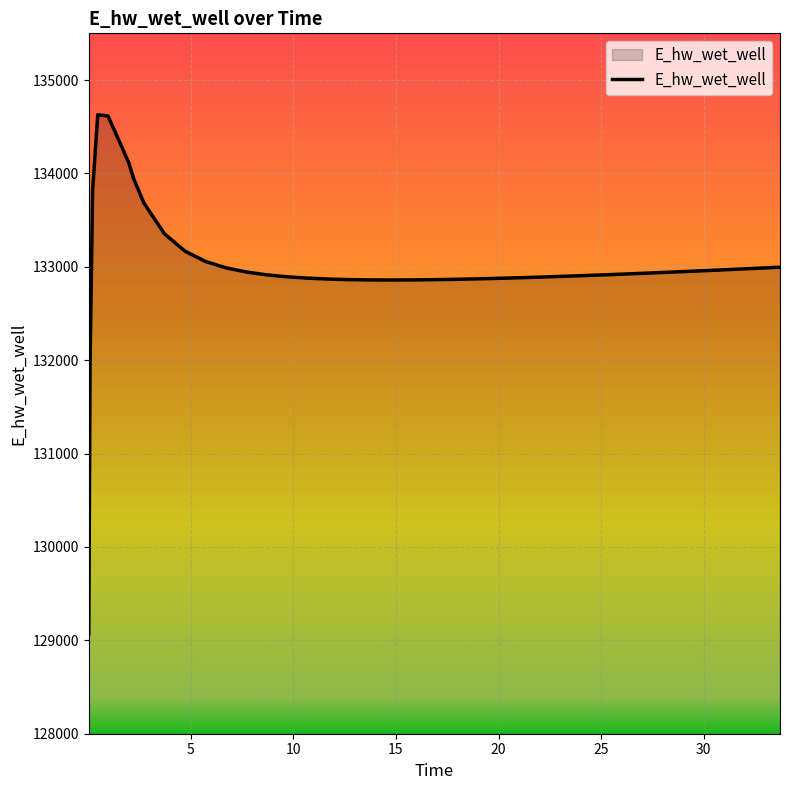

What is the difference between the maximum and minimum values?

5557.7